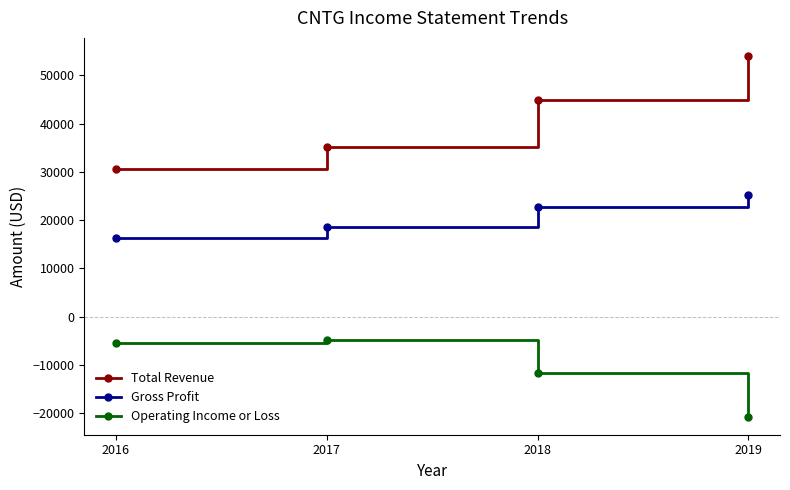

What is the value of the Operating Income or Loss point at the 2nd from the left?

-4900